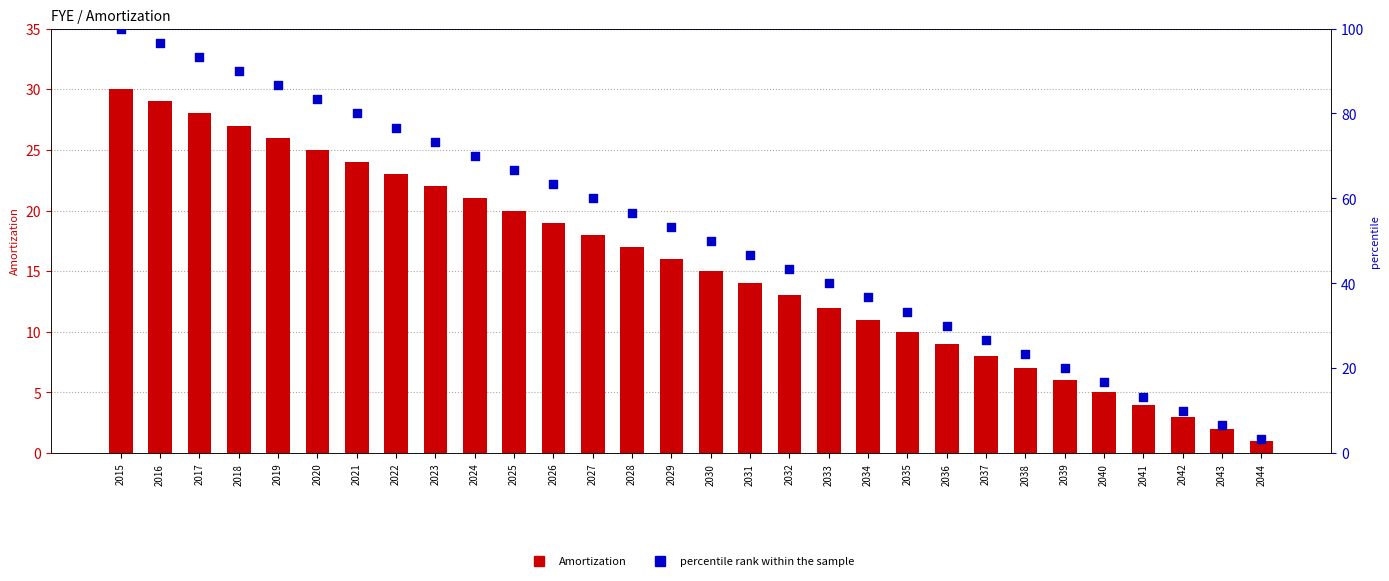

What are all the series names shown in the legend?

Amortization, percentile rank within the sample